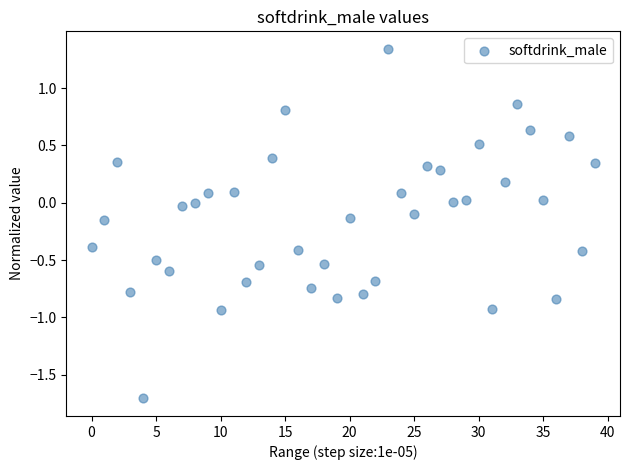

What is the range of Y values (max minus min)?

3.1